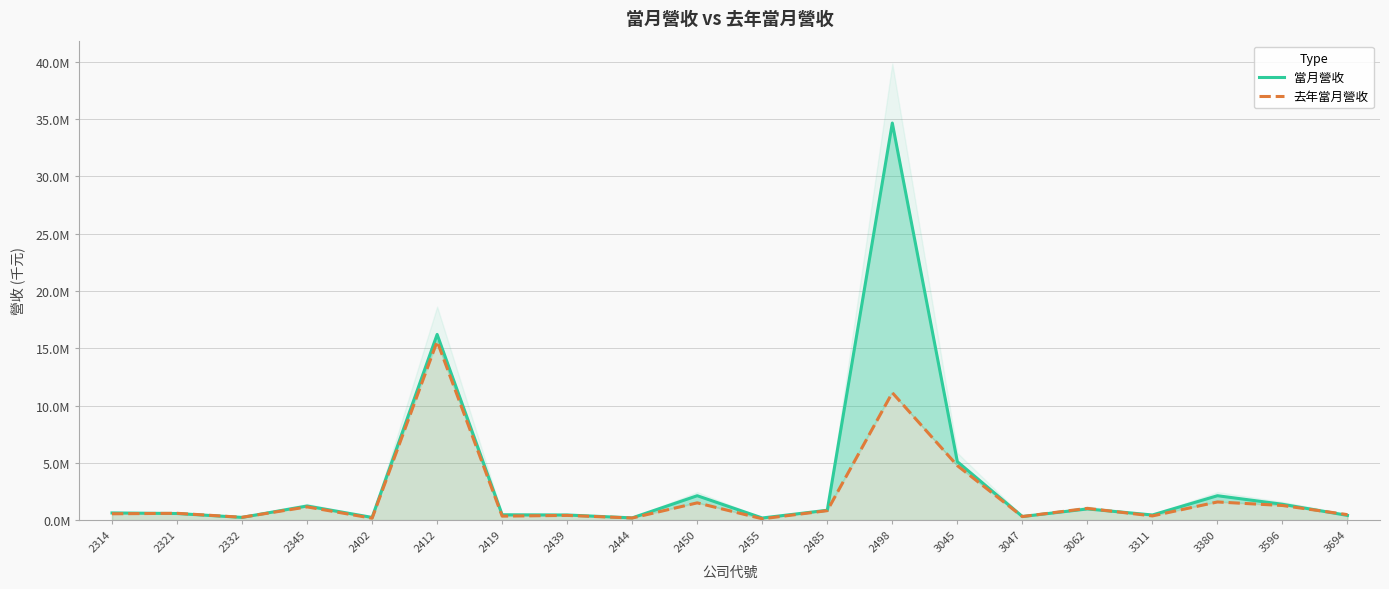

What is the minimum value for 當月營收?

185756